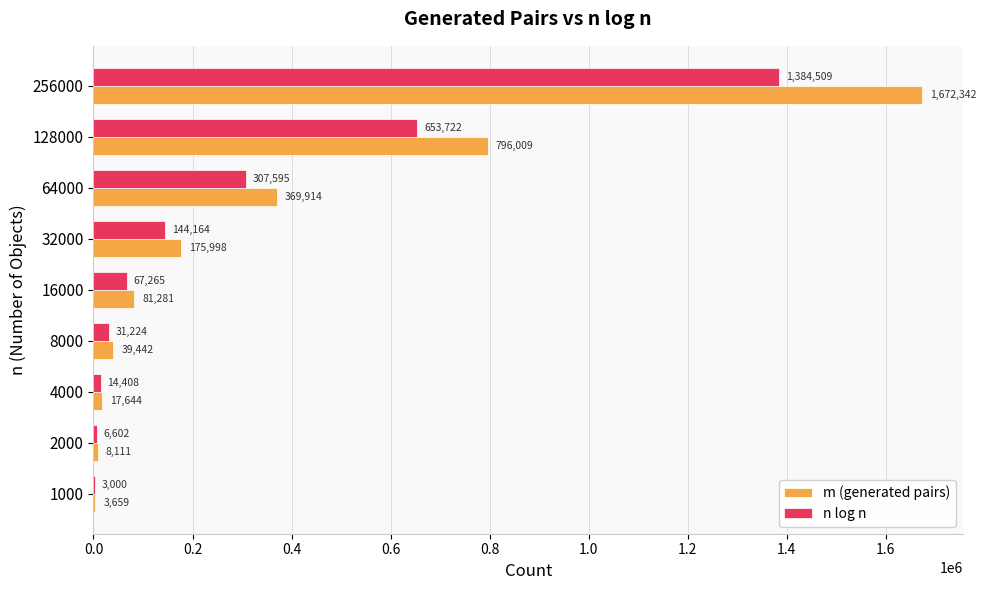

At which category does the chart reach its peak across all series?

256000